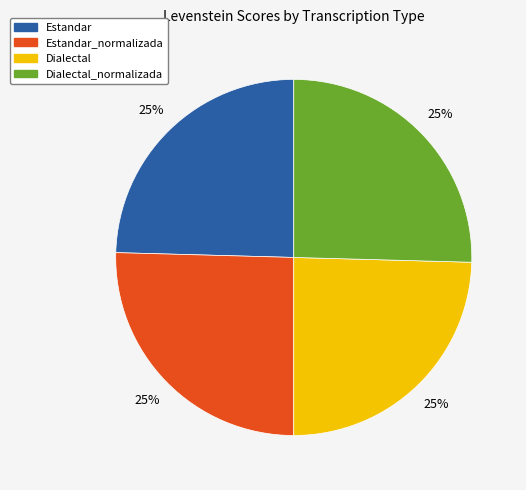

To the nearest percent, what portion does Estandar represent?

25%